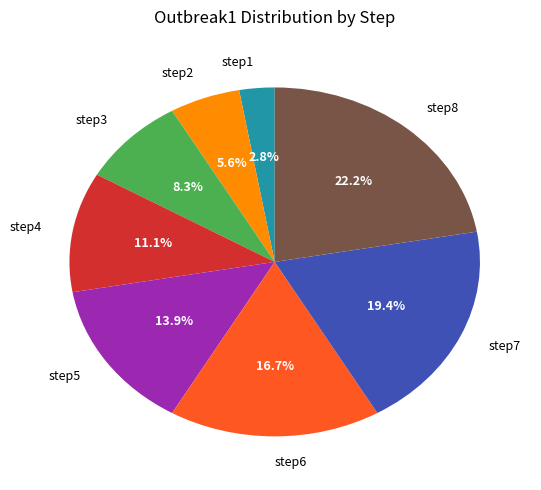

Which has a higher value, step1 or step8?

step8